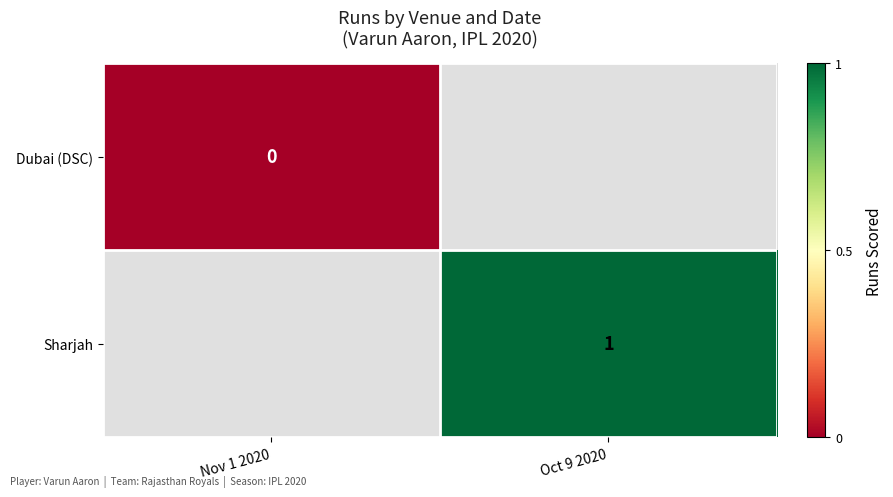

The value of Sharjah at Oct 9 2020 is 1. True or false?

True